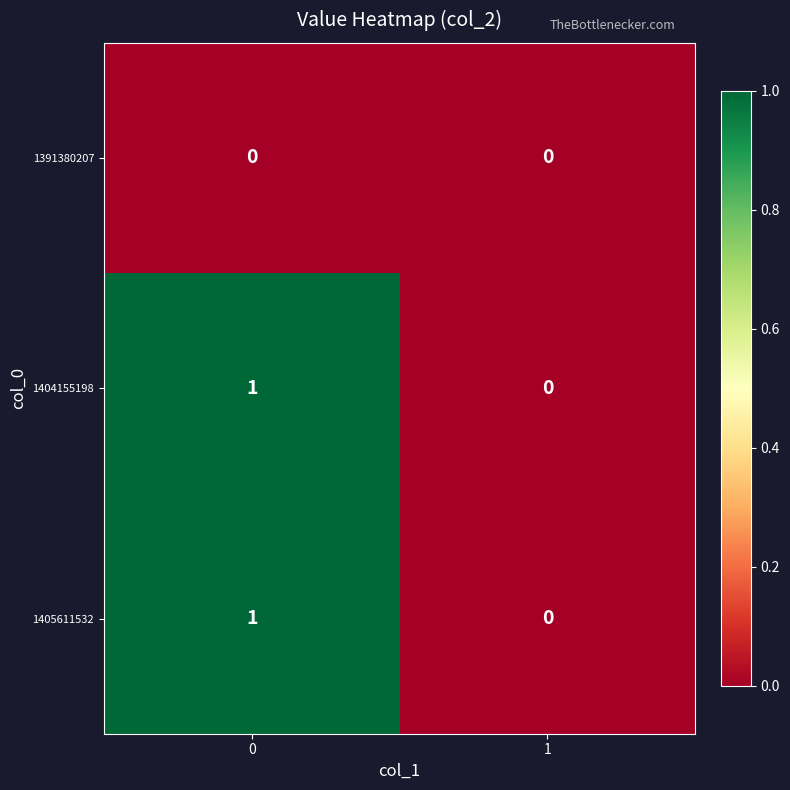

Is the value of 1391380207 at 0 greater than the value of 1404155198 at 0?

No